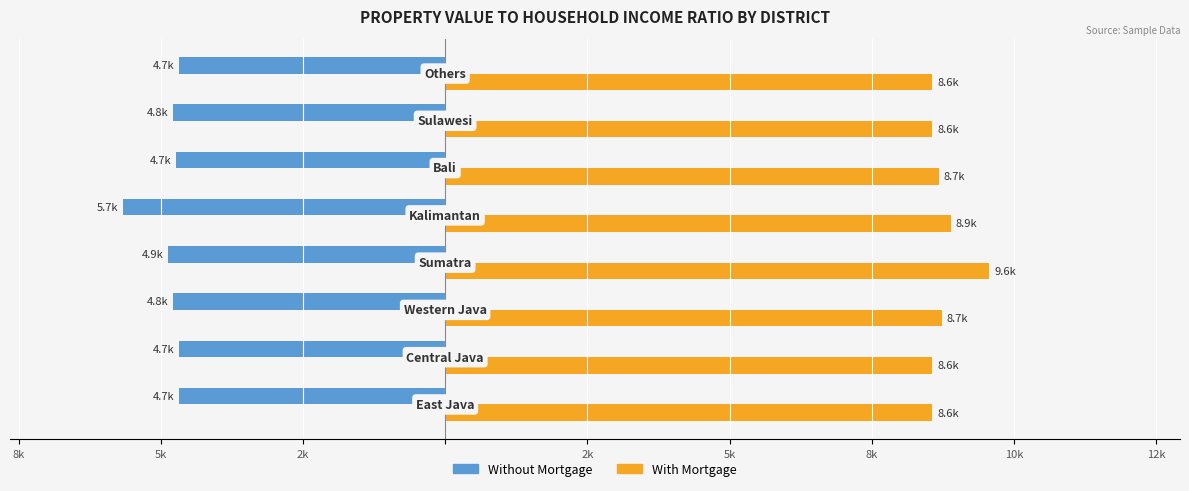

What are all the series names shown in the legend?

Without Mortgage, With Mortgage